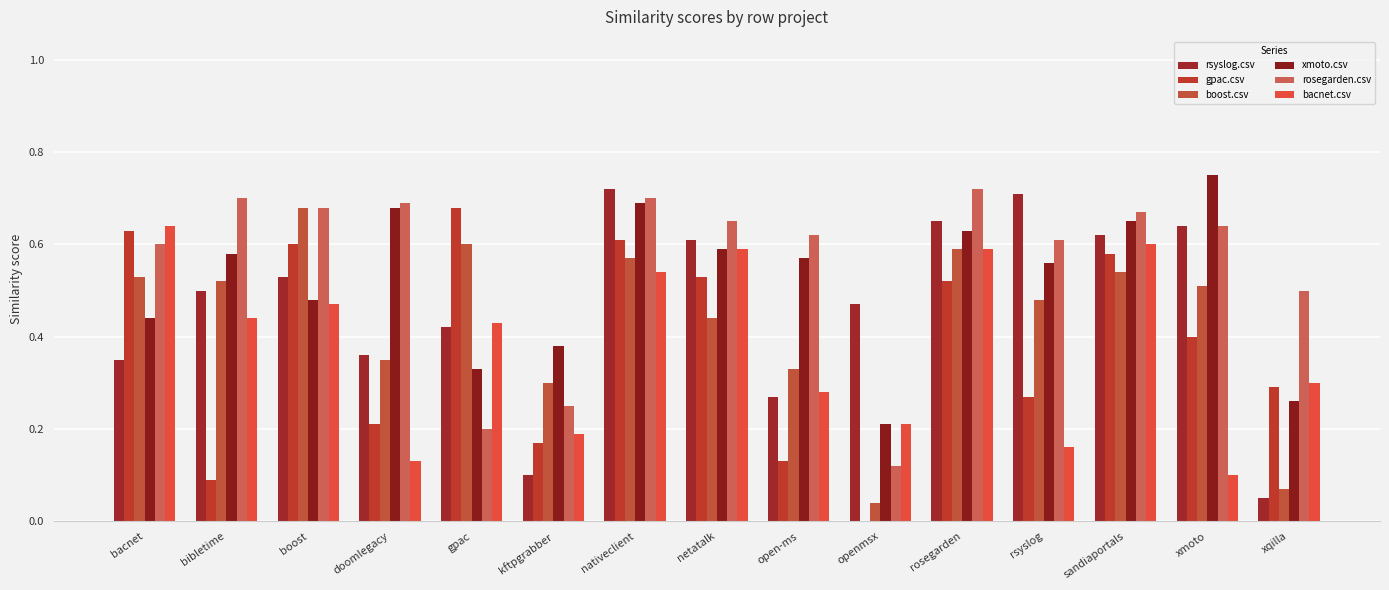

What is the difference between the second highest and second lowest values in the bacnet.csv series?

0.5